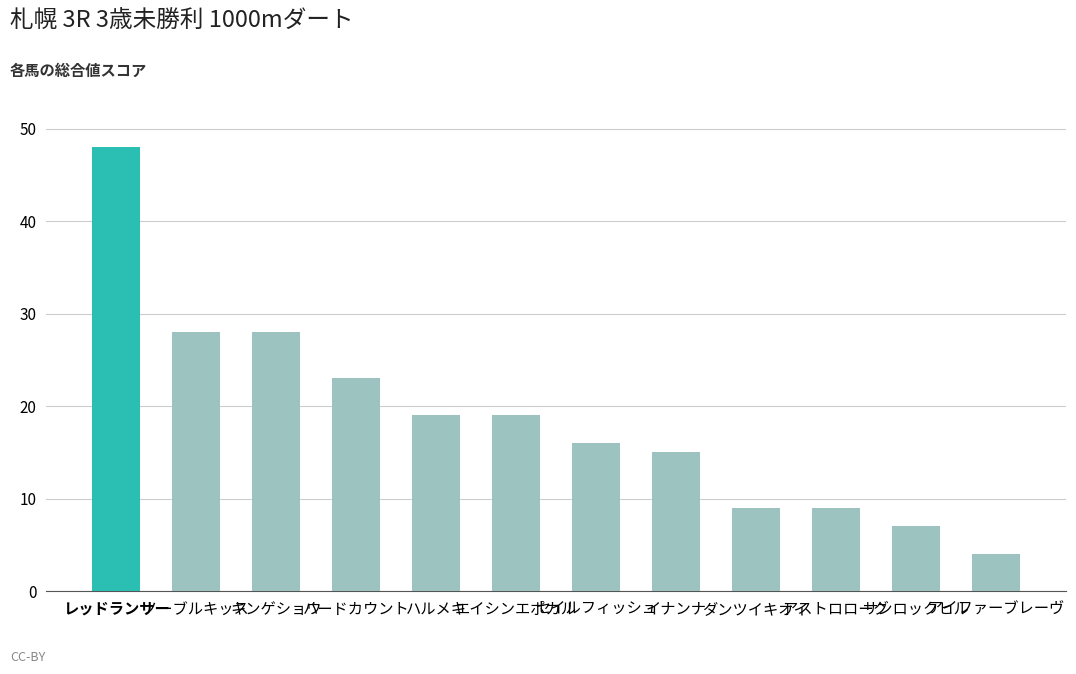

What is the maximum value shown in the chart?

48